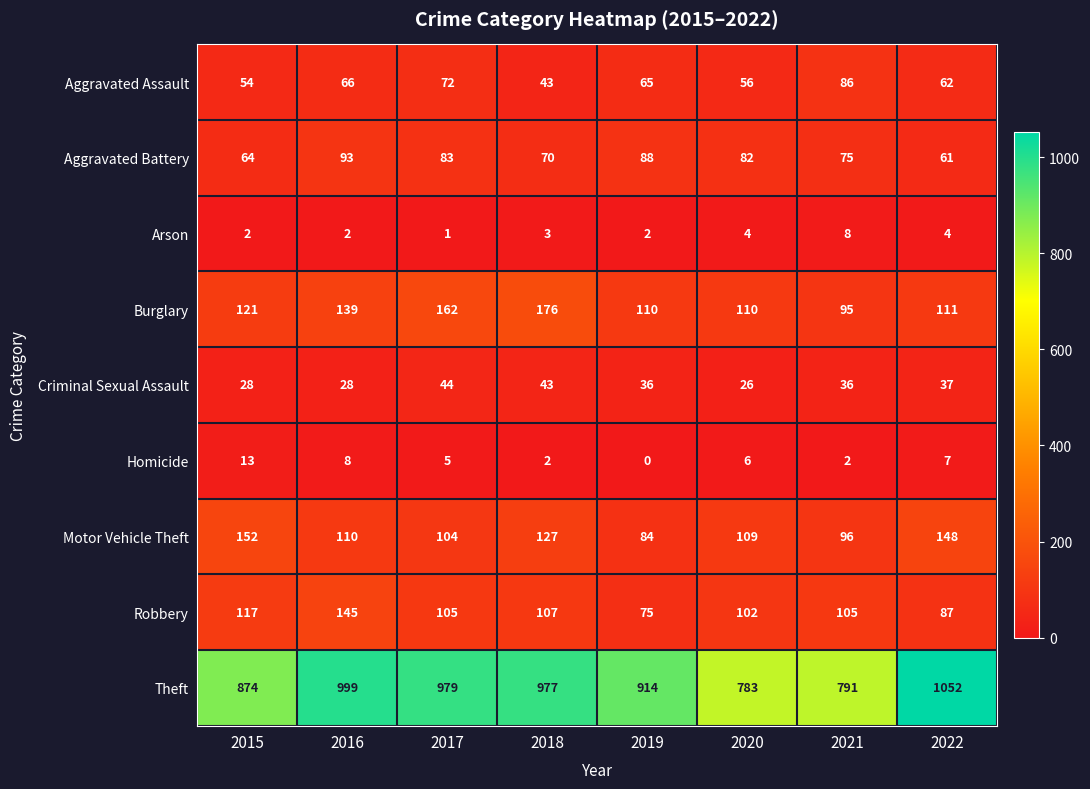

What value does the Criminal Sexual Assault series have at 2018, to the nearest 5?

45